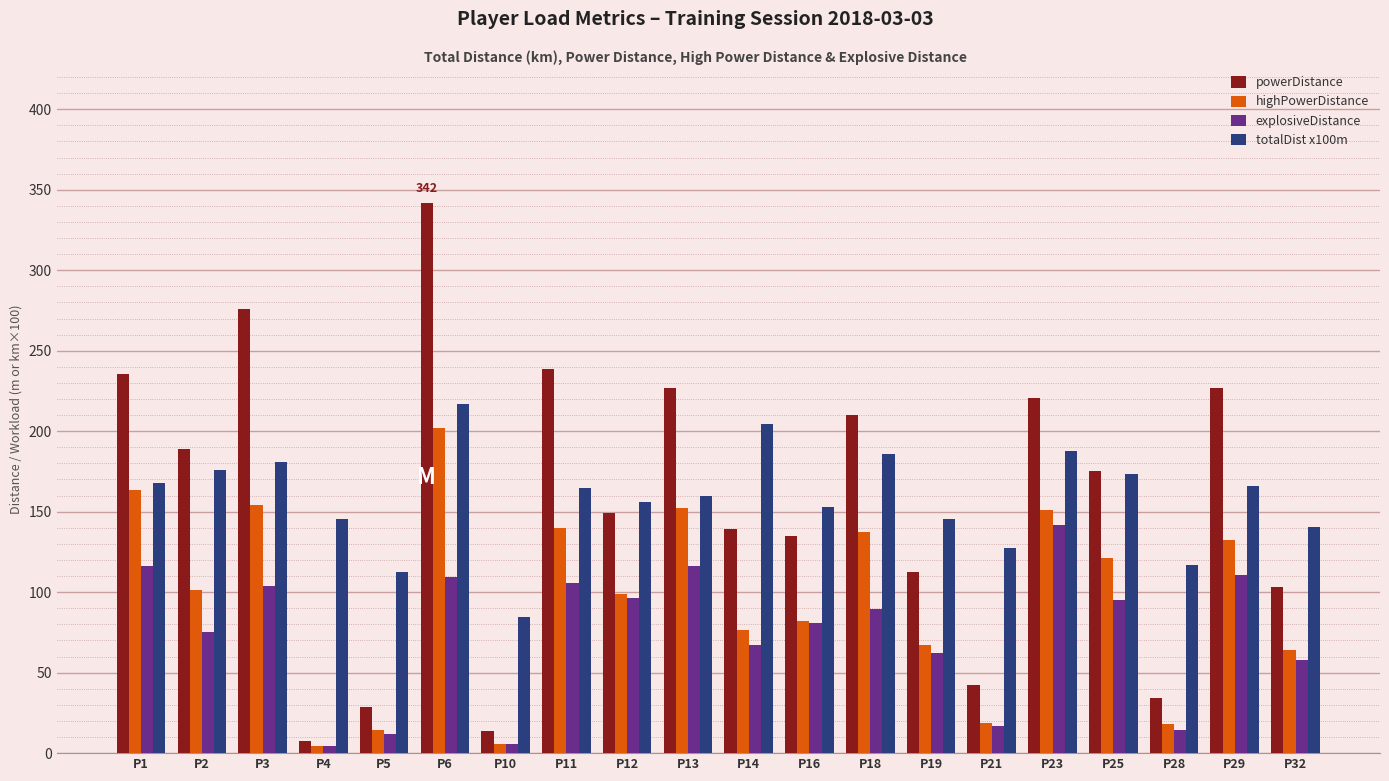

What is the sum of the explosiveDistance values at P16 and P2?

156.4